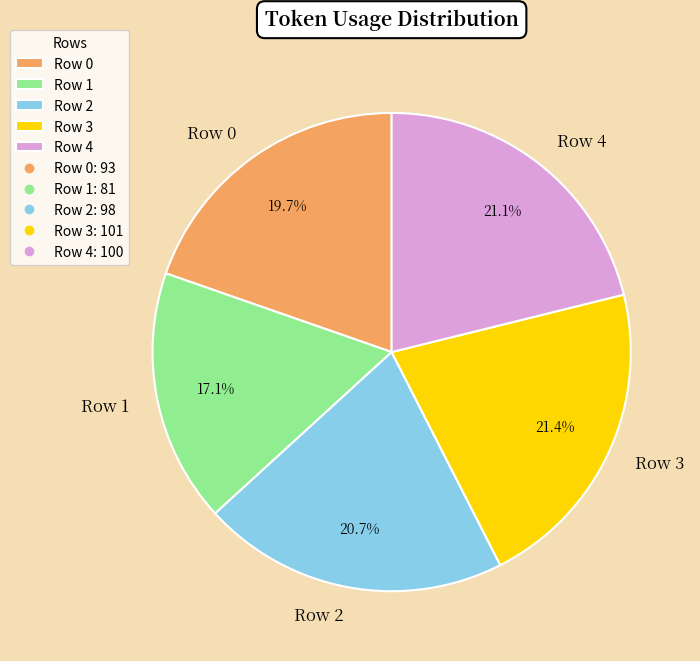

Is it true that Row 1 is 25% of the pie?

False